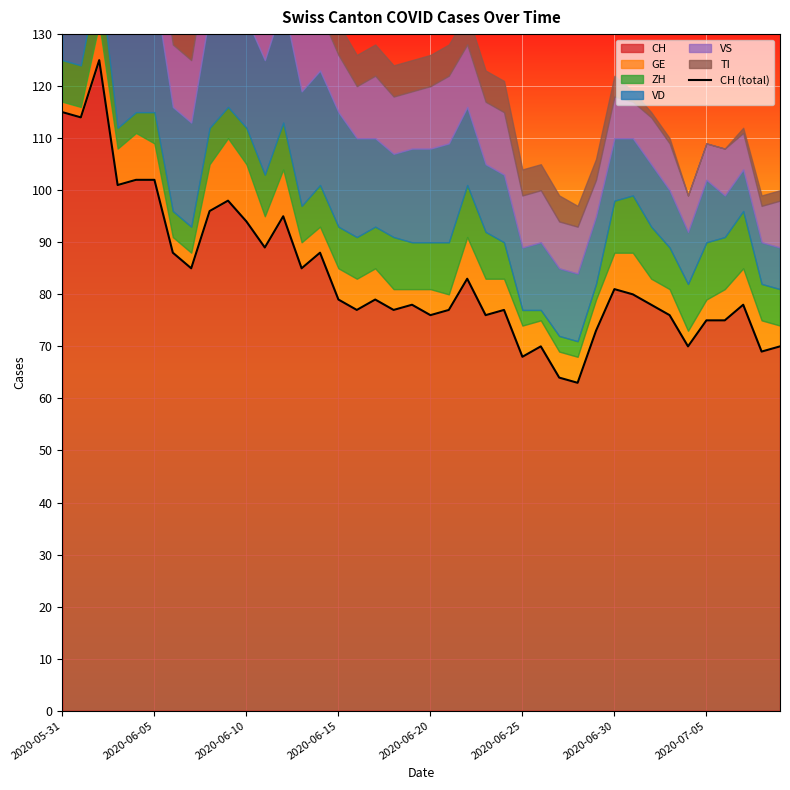

True or false: CH has a value of 102 at 2020-06-05.

True